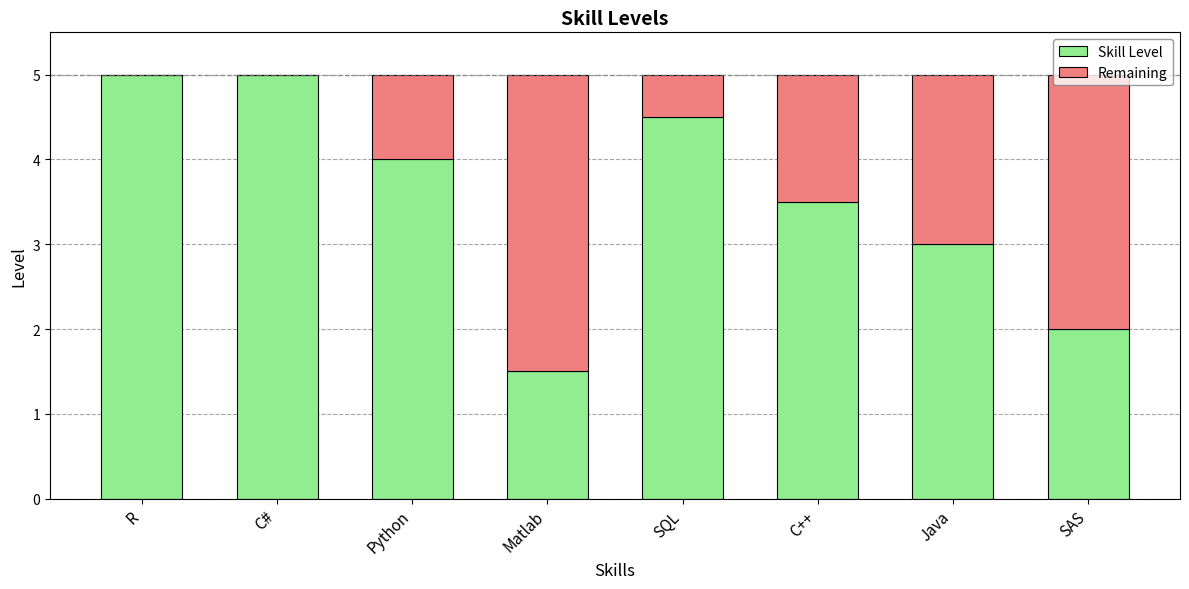

The Skill Level series shows 4.5 at SQL. True or false?

True